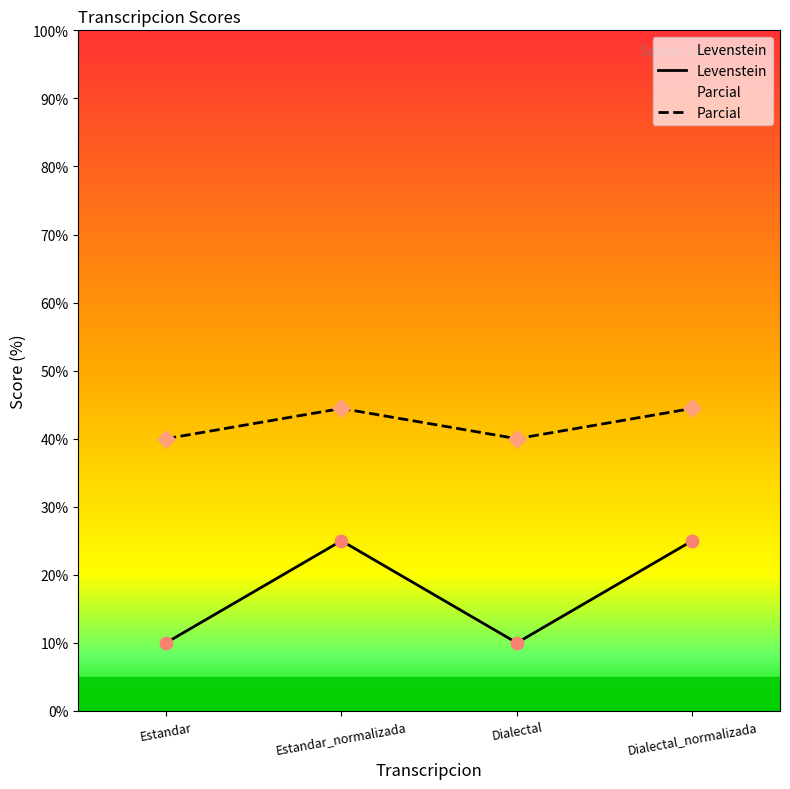

Which series has the largest total across all categories?

Parcial